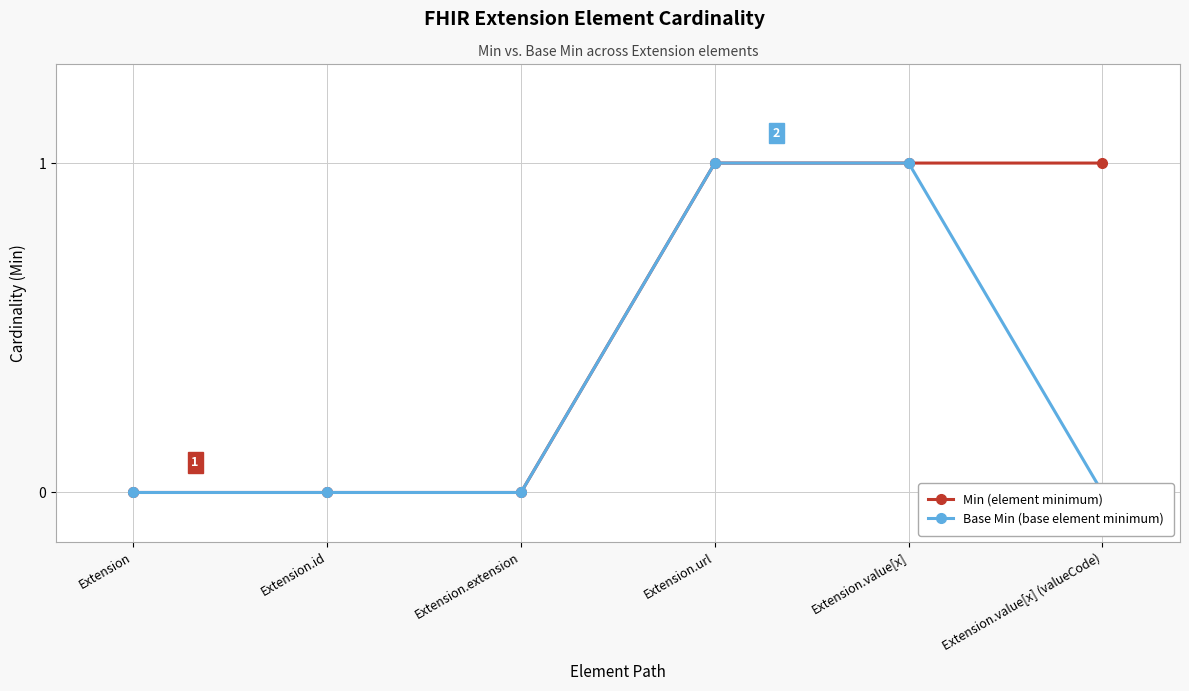

Does the chart have visible grid lines?

Yes